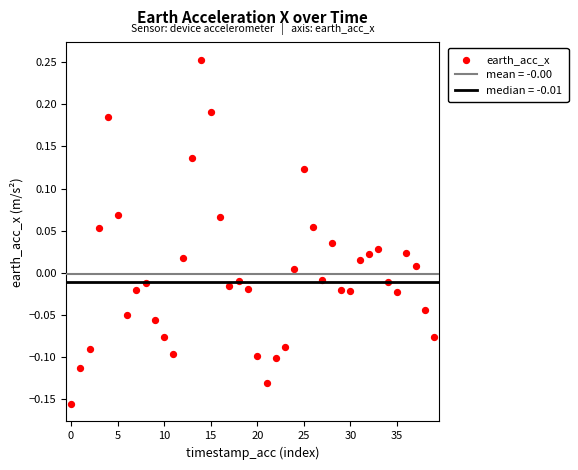

What is the range of Y values (max minus min)?

0.4